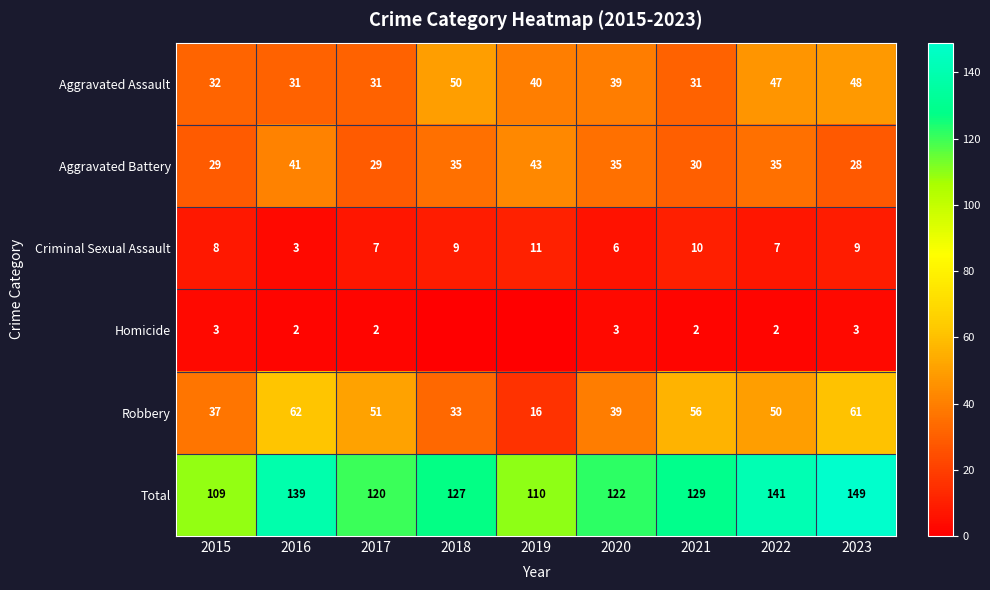

Which series changed the most between 2020 and 2021?

Robbery